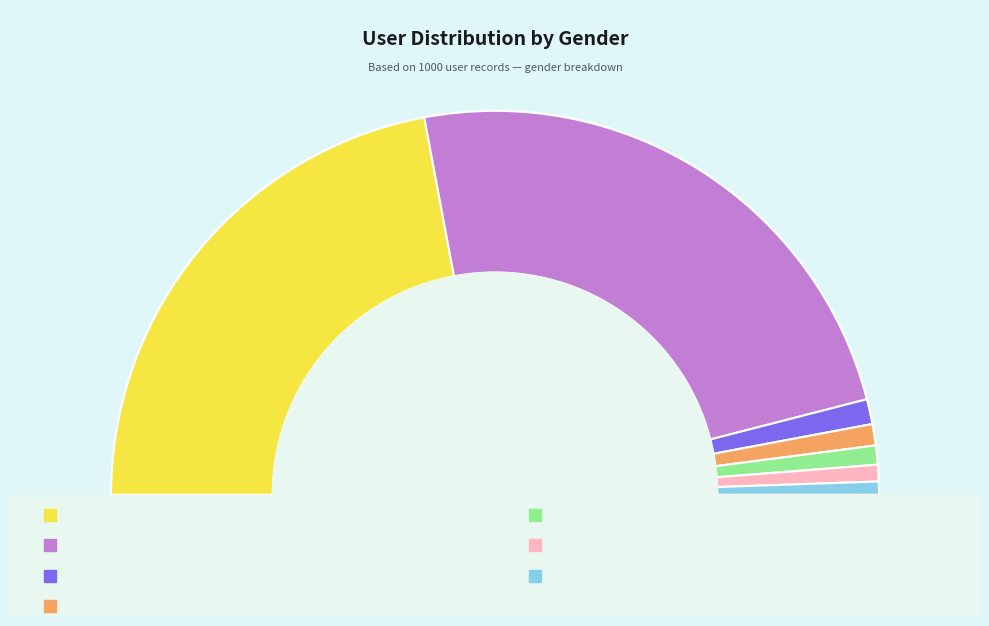

How many slices are in this pie chart?

7